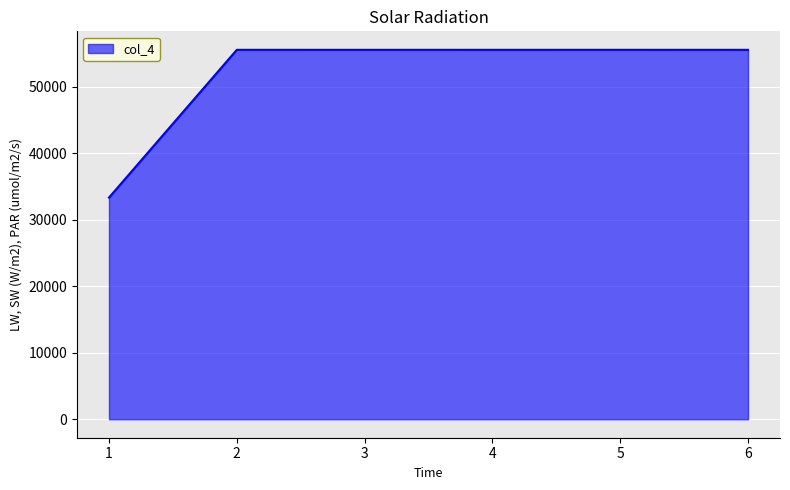

Is it true that the value at 4 is 55557?

True